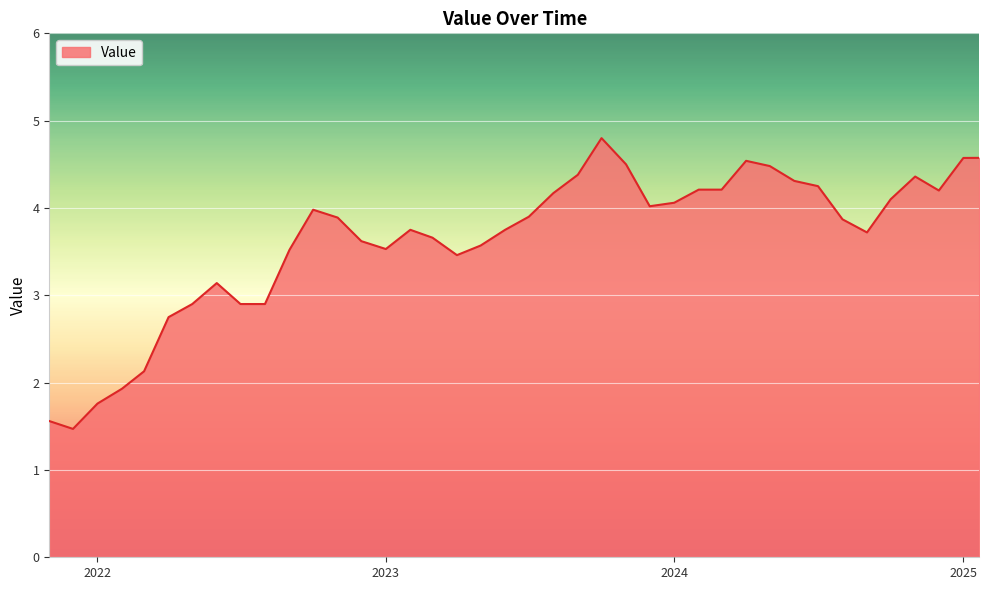

What is the maximum value shown in the chart?

4.8